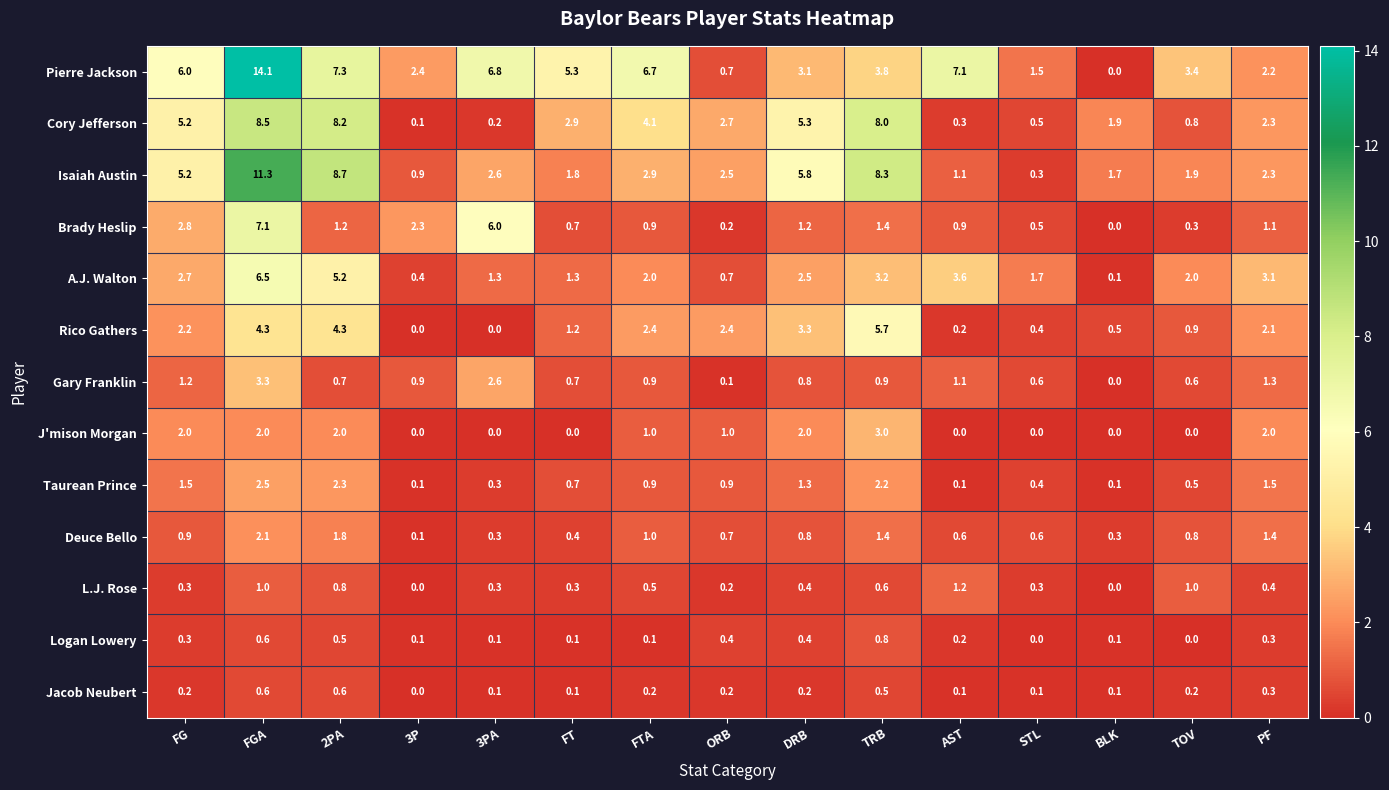

Rank the series by their maximum value, from highest to lowest.

Pierre Jackson, Isaiah Austin, Cory Jefferson, Brady Heslip, A.J. Walton, Rico Gathers, Gary Franklin, J'mison Morgan, Taurean Prince, Deuce Bello, L.J. Rose, Logan Lowery, Jacob Neubert